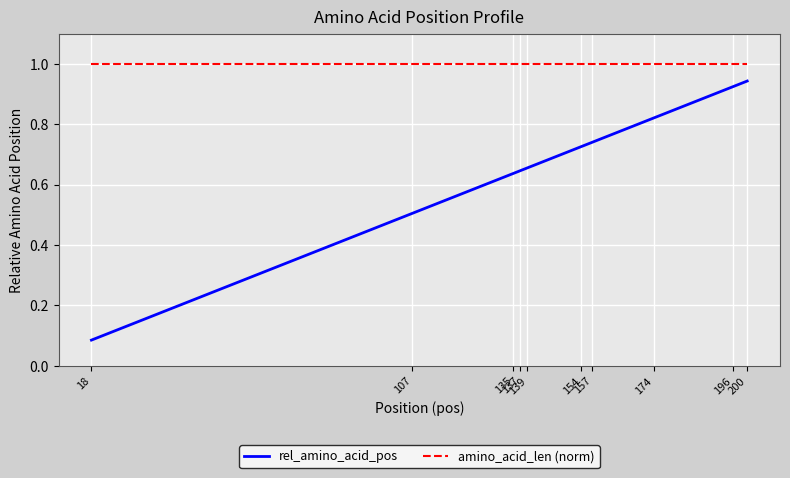

Rank the series by their average value, from lowest to highest.

rel_amino_acid_pos, amino_acid_len (norm)